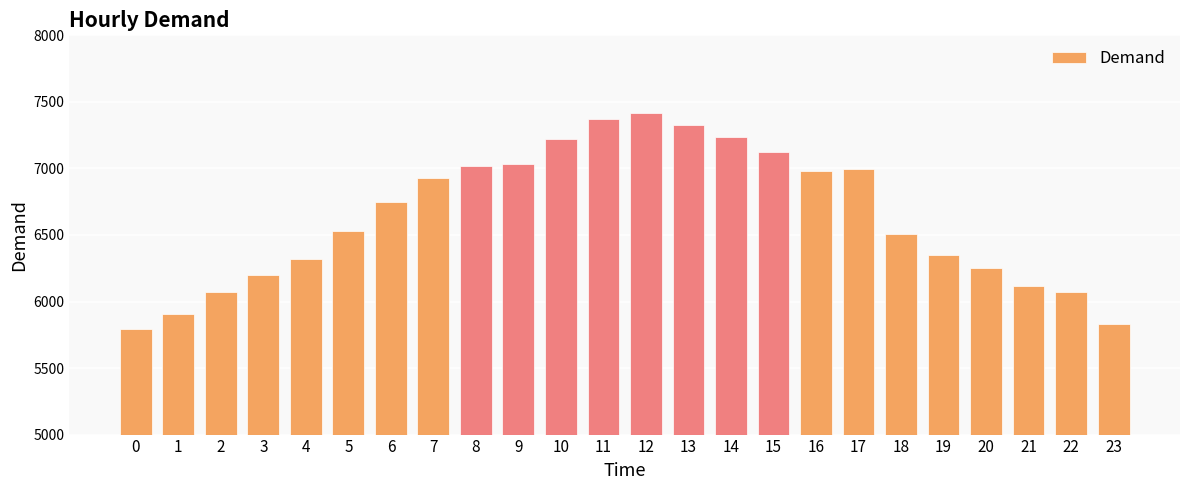

What is the value of the 22nd bar from the left?

6118